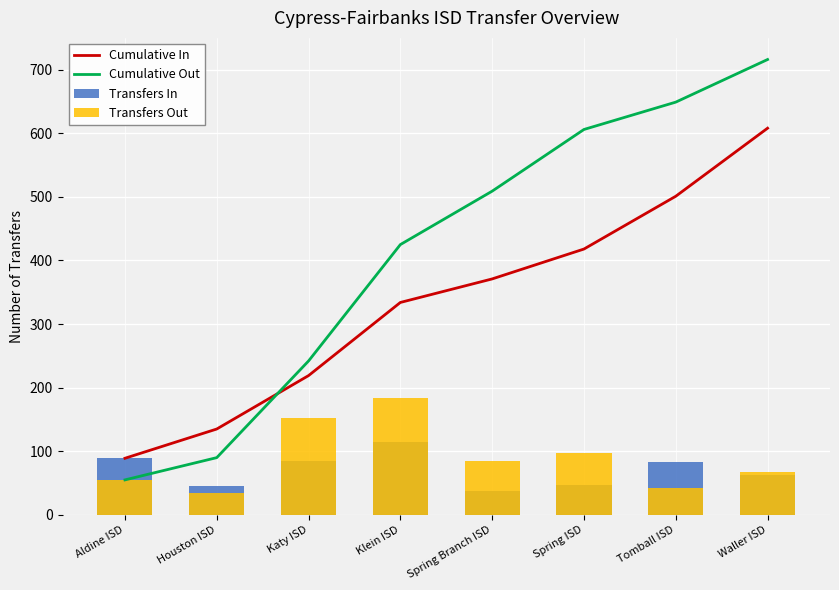

Reading left to right, extract all data points from this chart.

Cumulative In: Aldine ISD=89	Houston ISD=135	Katy ISD=219	Klein ISD=334	Spring Branch ISD=371	Spring ISD=418	Tomball ISD=501	Waller ISD=608
Cumulative Out: Aldine ISD=55	Houston ISD=90	Katy ISD=242	Klein ISD=425	Spring Branch ISD=509	Spring ISD=606	Tomball ISD=649	Waller ISD=716
Transfers In: Aldine ISD=89	Houston ISD=46	Katy ISD=84	Klein ISD=115	Spring Branch ISD=37	Spring ISD=47	Tomball ISD=83	Waller ISD=63
Transfers Out: Aldine ISD=55	Houston ISD=35	Katy ISD=152	Klein ISD=183	Spring Branch ISD=84	Spring ISD=97	Tomball ISD=43	Waller ISD=67